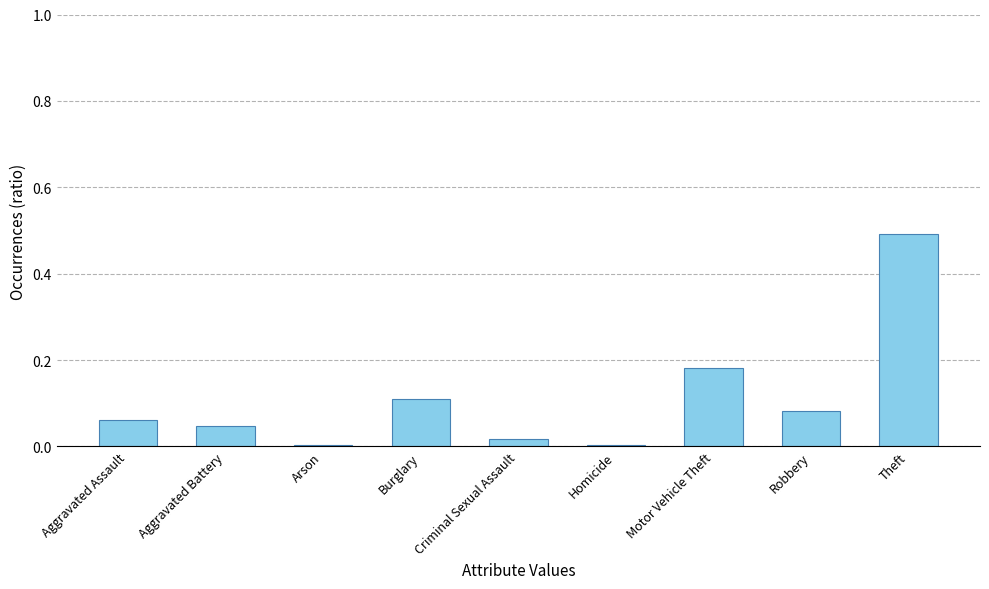

True or false: the data shows 0.5 at Theft.

True